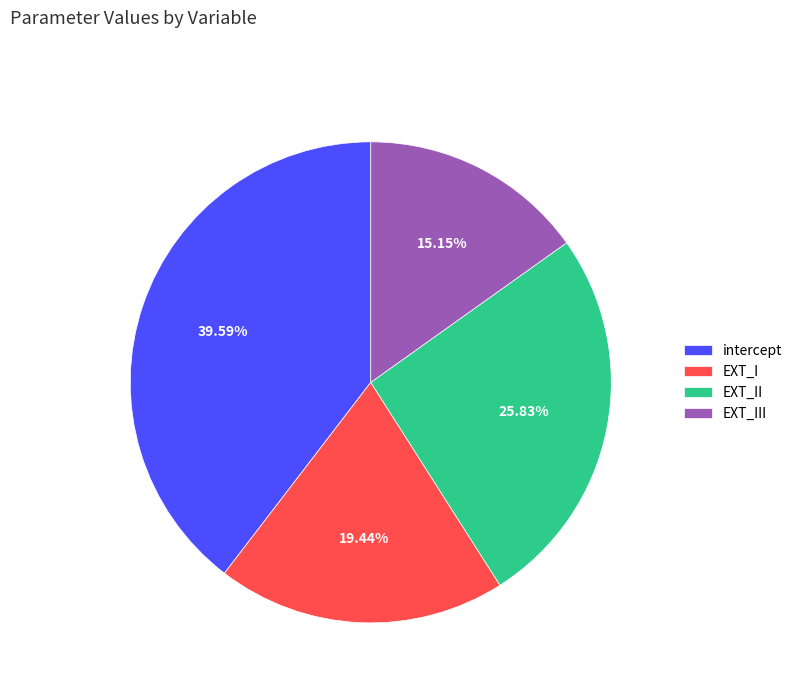

True or false: EXT_II accounts for 26% of the total.

True